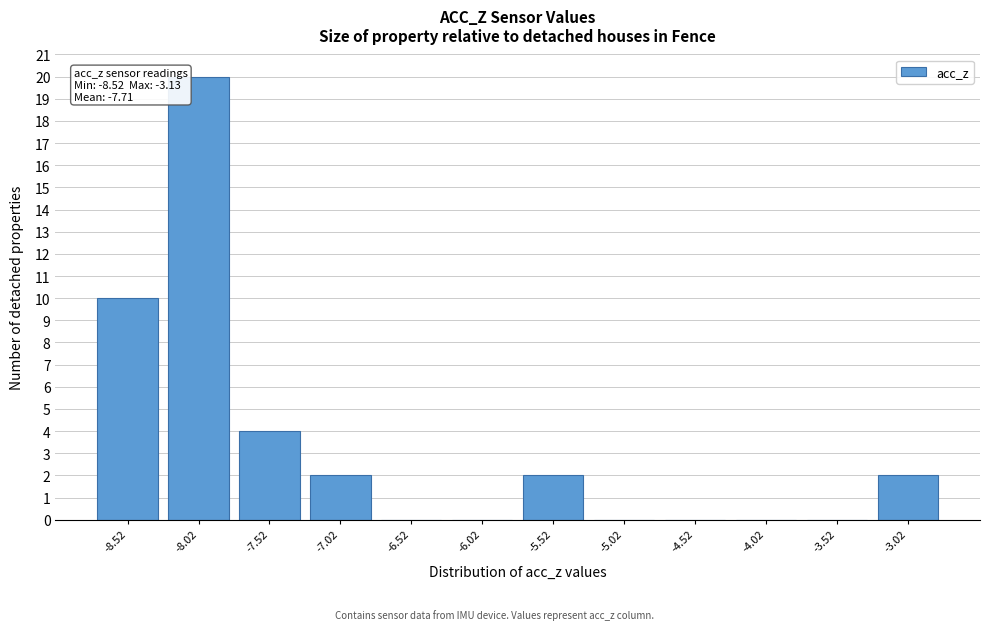

Which range on the x-axis has the tallest bar?

-8.27 to -7.77